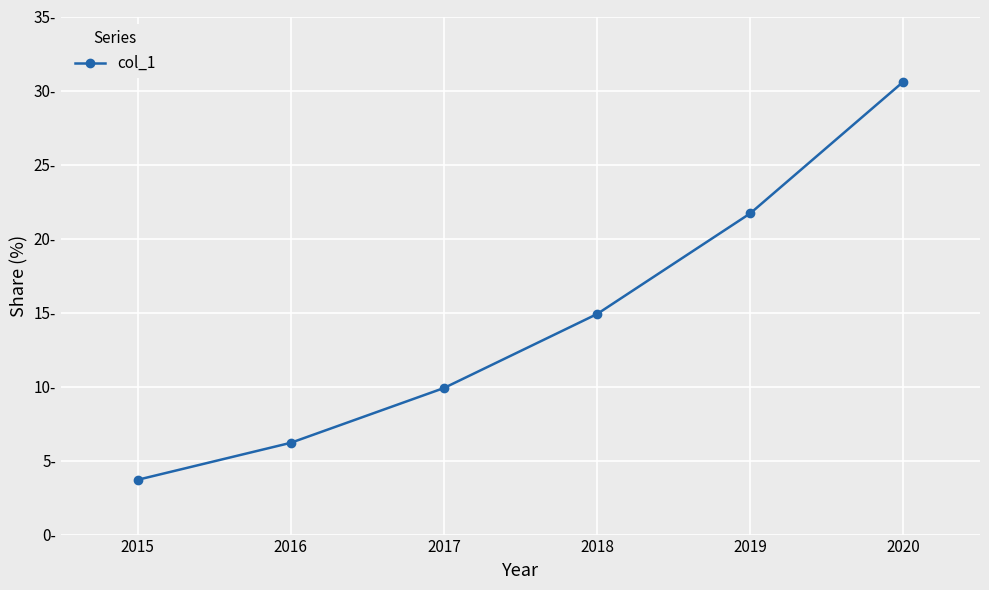

True or false: the data has more than 1 interior local peaks.

False